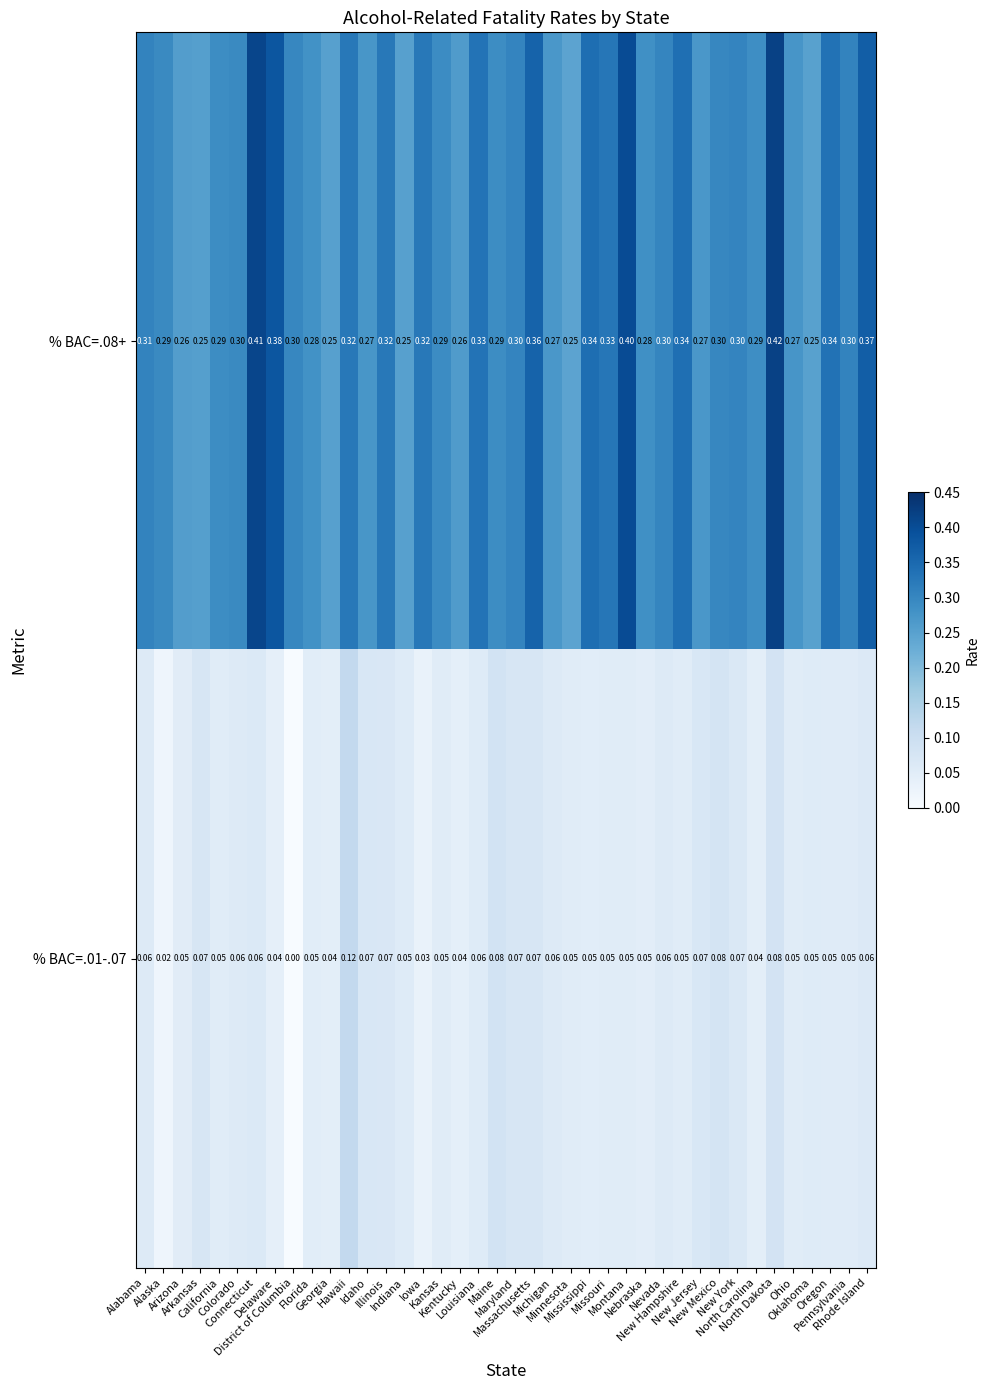

Count the number of data series in this chart.

2